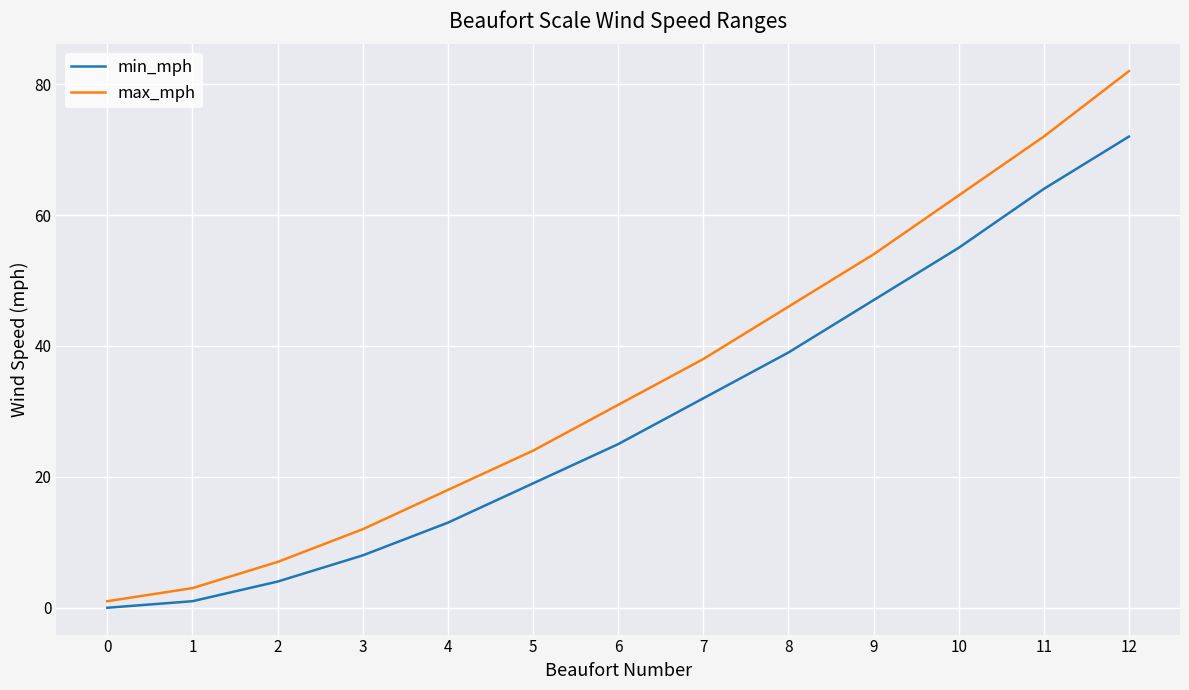

Rank the categories by min_mph value from lowest to highest.

0, 1, 2, 3, 4, 5, 6, 7, 8, 9, 10, 11, 12